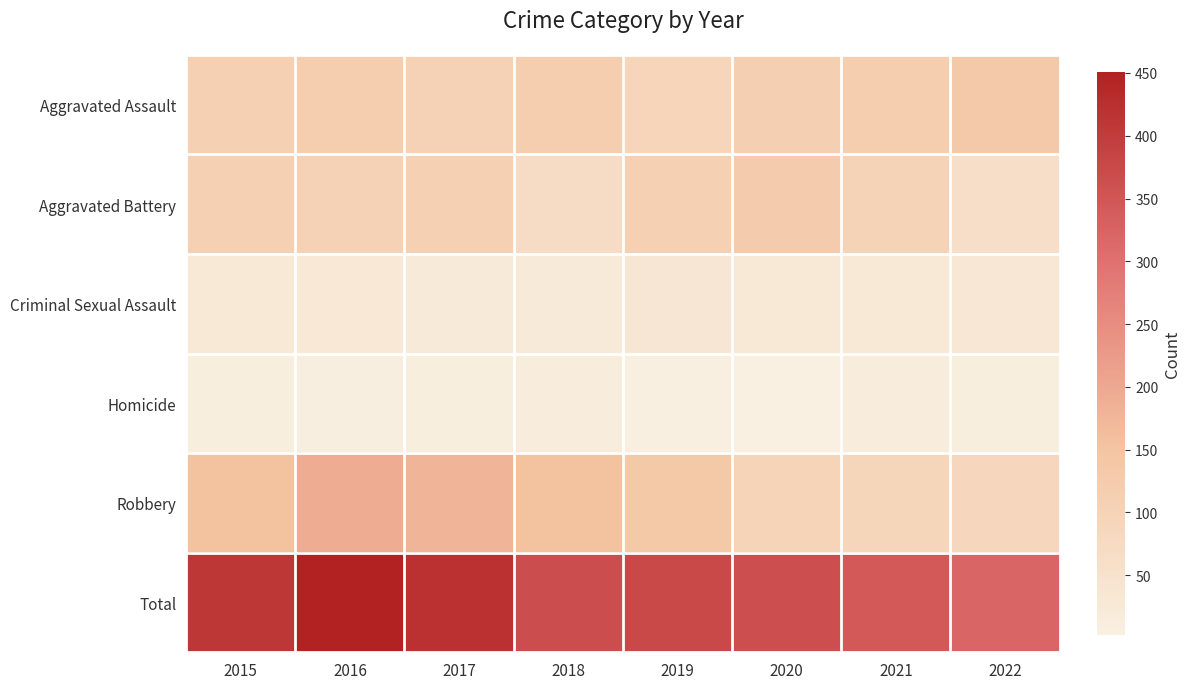

Reading left to right, list all the values displayed in this chart.

Aggravated Assault: 2015=110	2016=118	2017=105	2018=115	2019=92	2020=113	2021=115	2022=133
Aggravated Battery: 2015=108	2016=102	2017=108	2018=67	2019=108	2020=126	2021=100	2022=60
Criminal Sexual Assault: 2015=28	2016=30	2017=21	2018=21	2019=35	2020=27	2021=25	2022=33
Homicide: 2015=9	2016=7	2017=8	2018=10	2019=5	2020=2	2021=13	2022=9
Robbery: 2015=154	2016=194	2017=178	2018=155	2019=135	2020=97	2021=91	2022=85
Total: 2015=409	2016=451	2017=420	2018=368	2019=375	2020=365	2021=344	2022=320